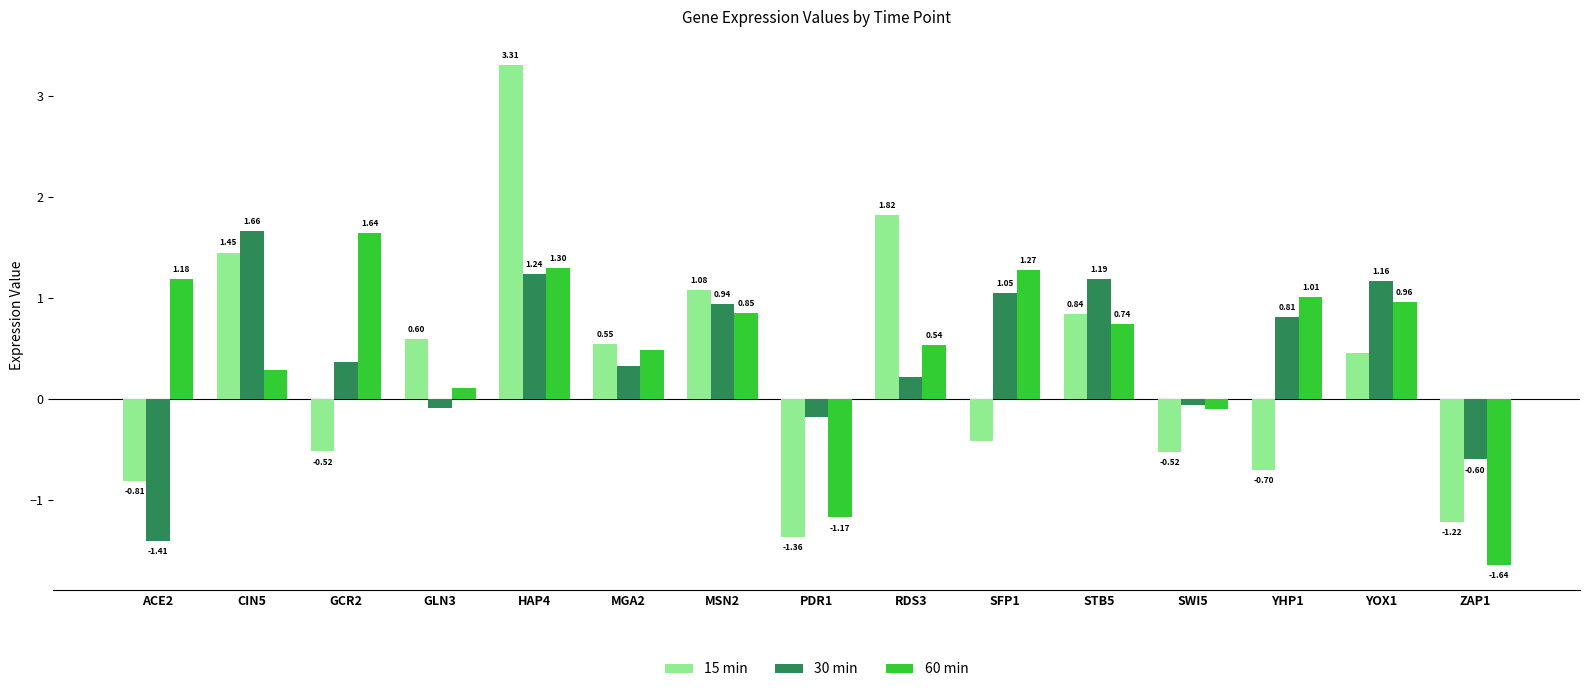

At SWI5, list the series in order from largest to smallest.

30 min, 60 min, 15 min